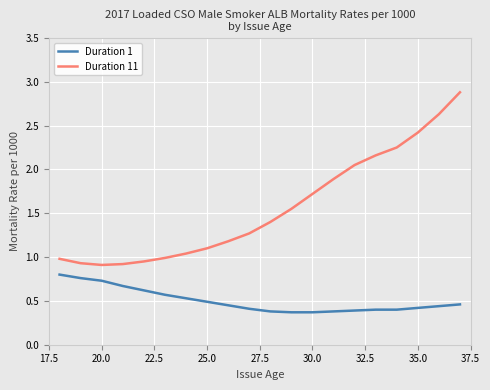

Which series has the widest spread of values?

Duration 11